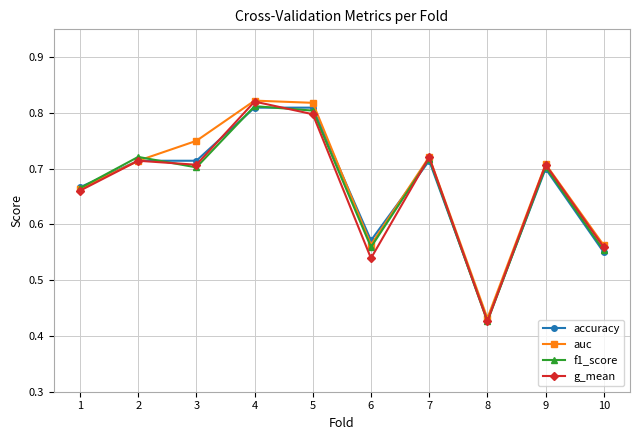

Which series changed the most between 2 and 5?

auc